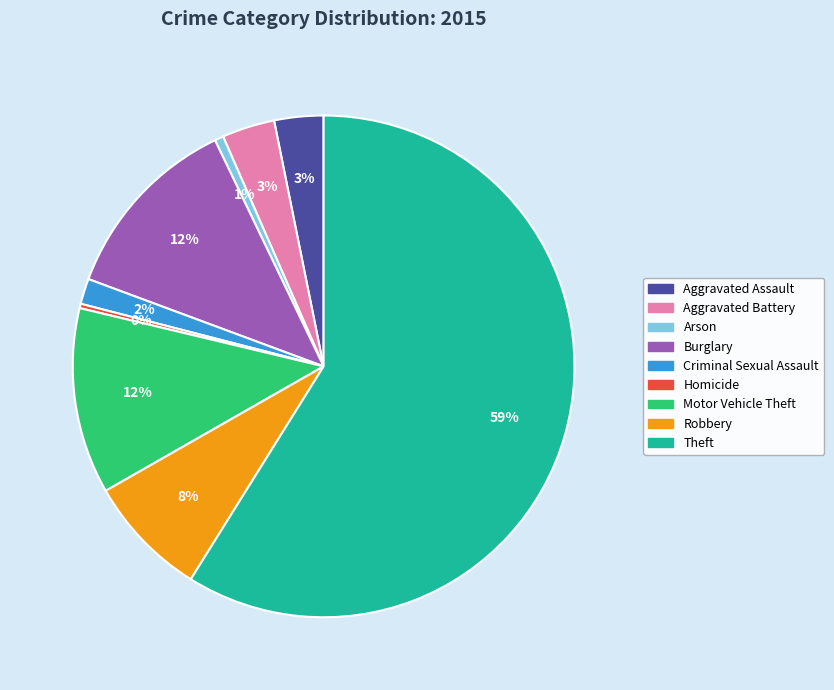

What is the majority slice?

Theft